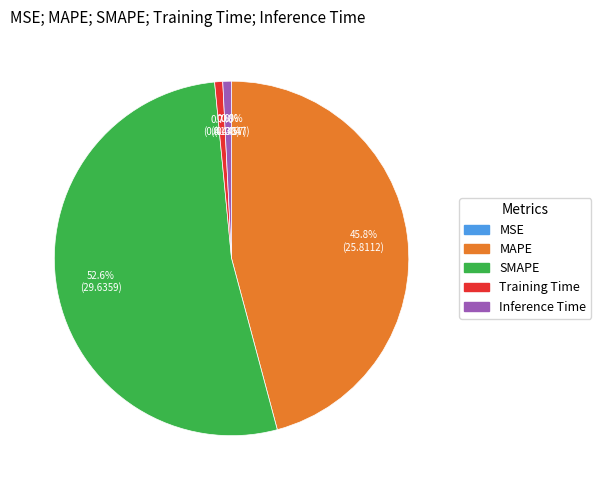

Which category accounts for the majority?

SMAPE